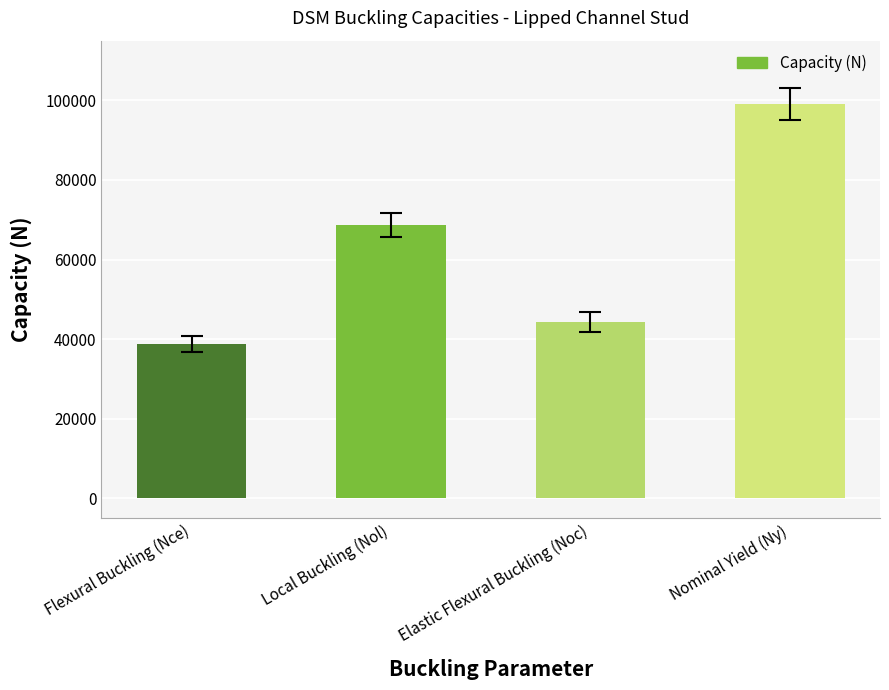

What is the average value?

62708.5